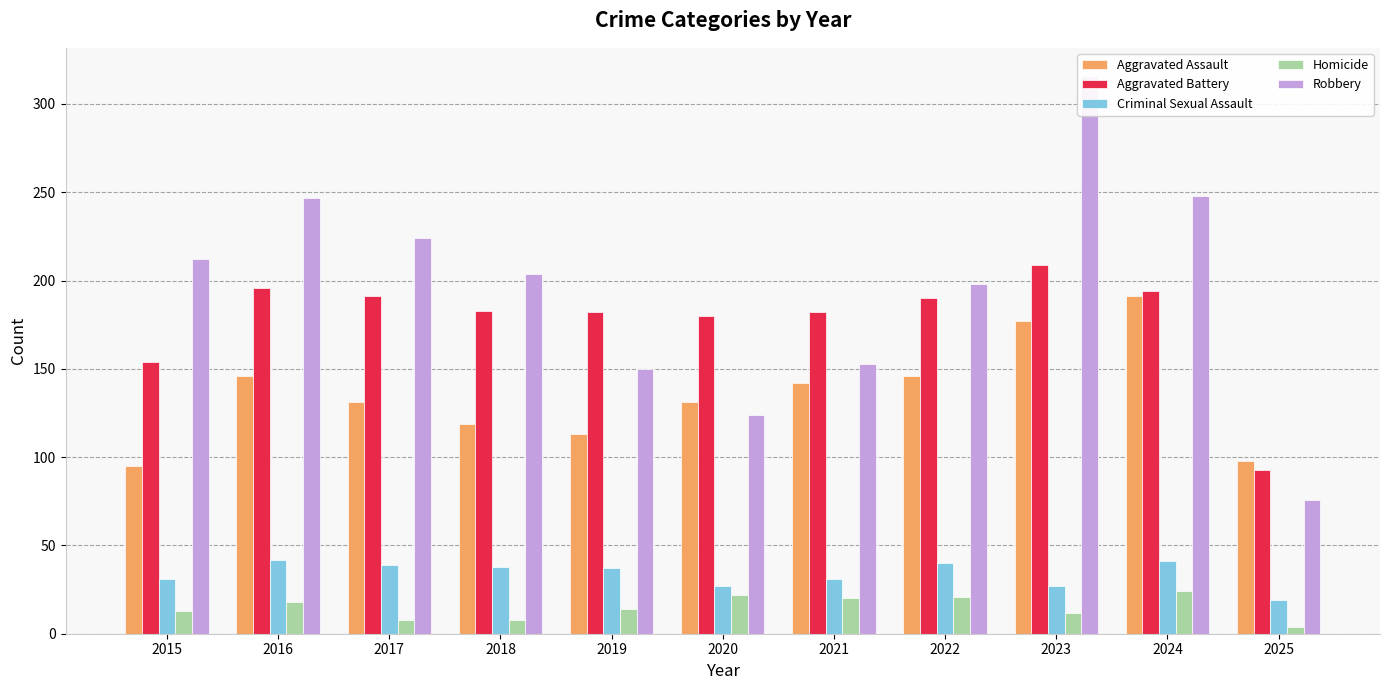

The value of Aggravated Assault at 2018 is 119. True or false?

True